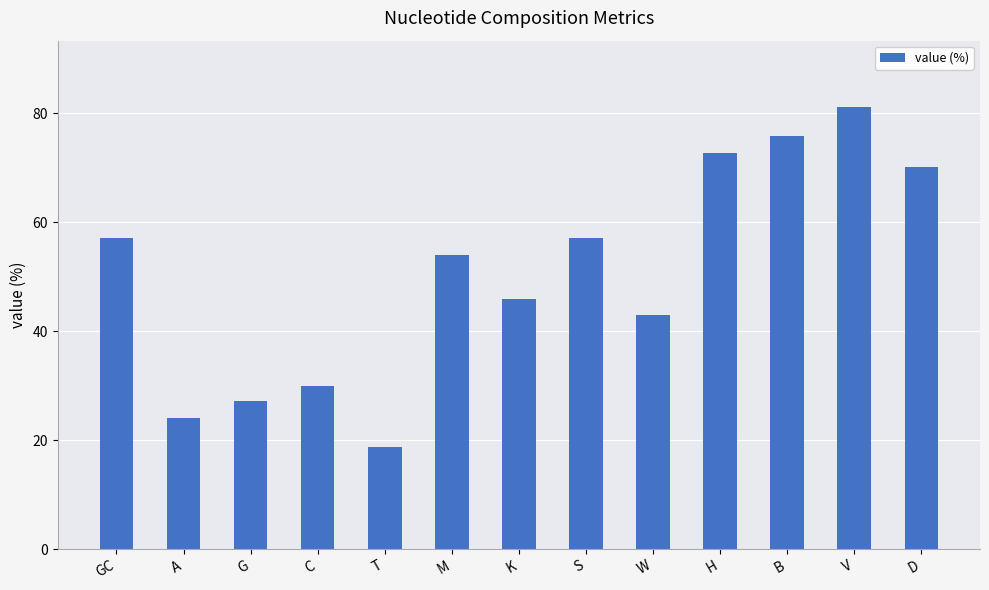

What is the sum of all values?

657.1